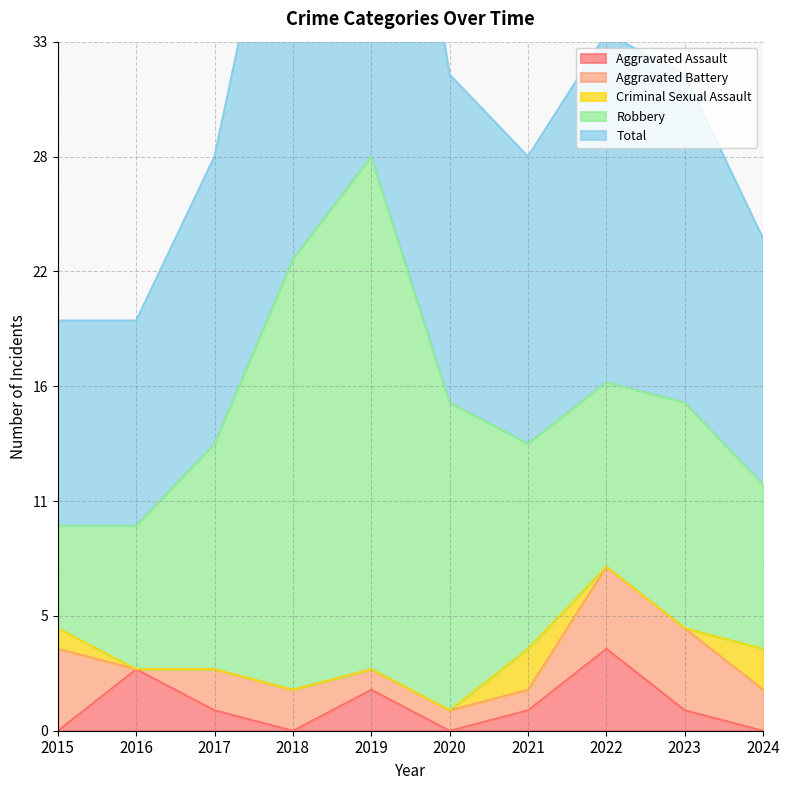

The value of Aggravated Battery at 2022 is 4. True or false?

True